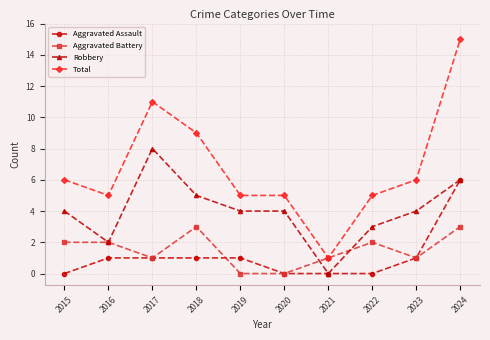

Rank the series at 2018 from highest to lowest value.

Total, Robbery, Aggravated Battery, Aggravated Assault